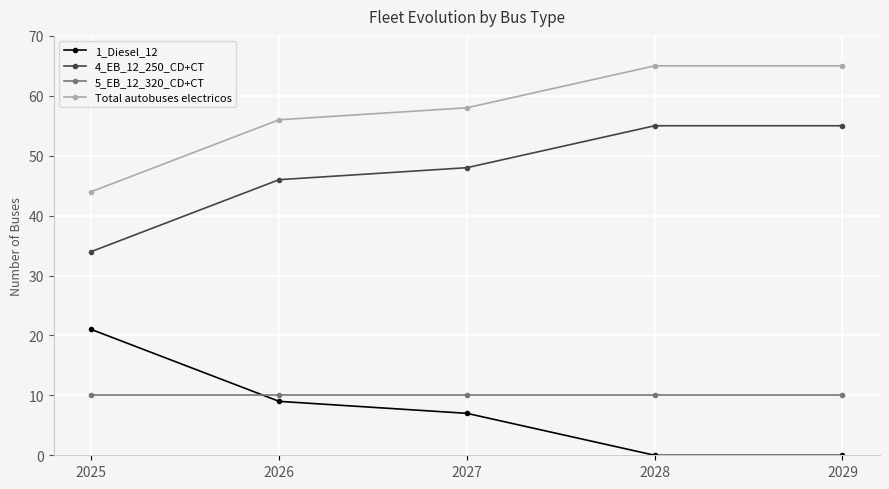

What is the difference between the highest and lowest values at 2025?

34